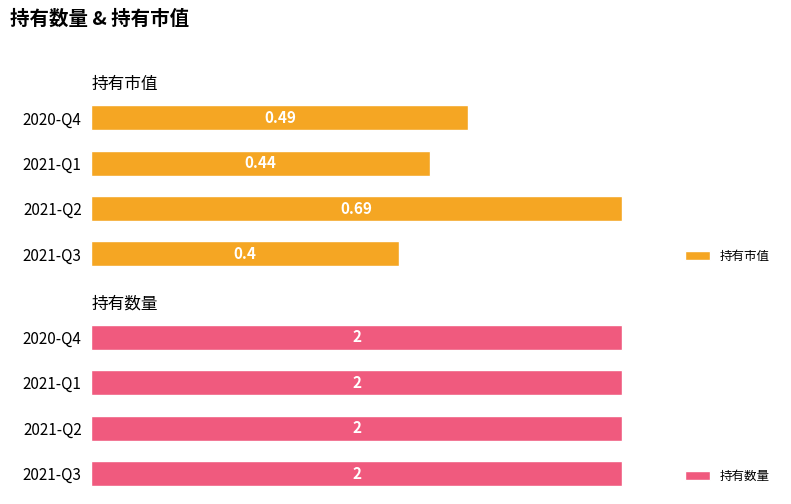

How many groups of bars are there?

4